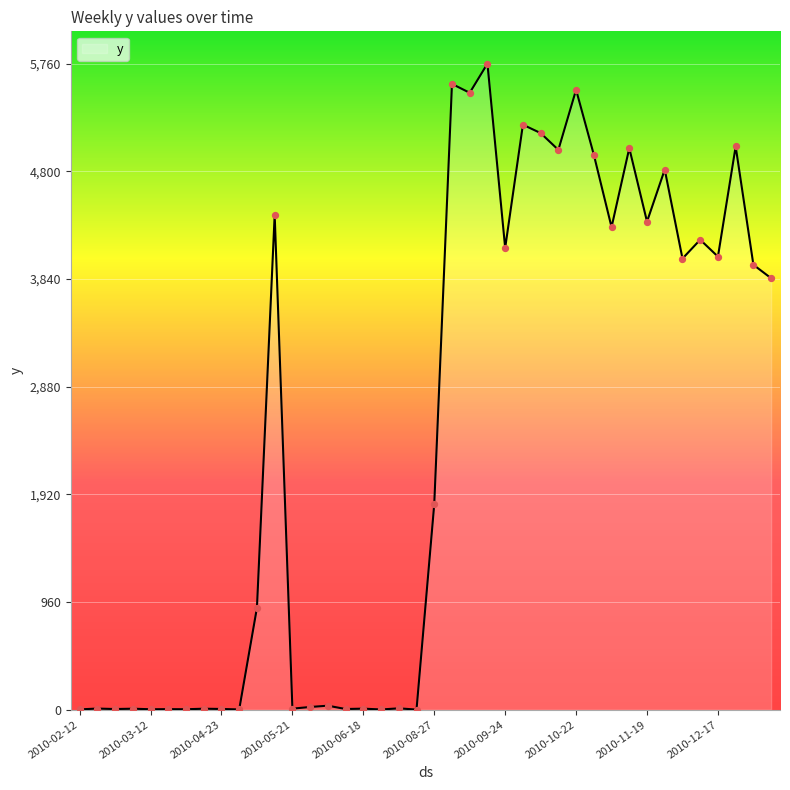

What is the maximum value shown in the chart?

5760.4